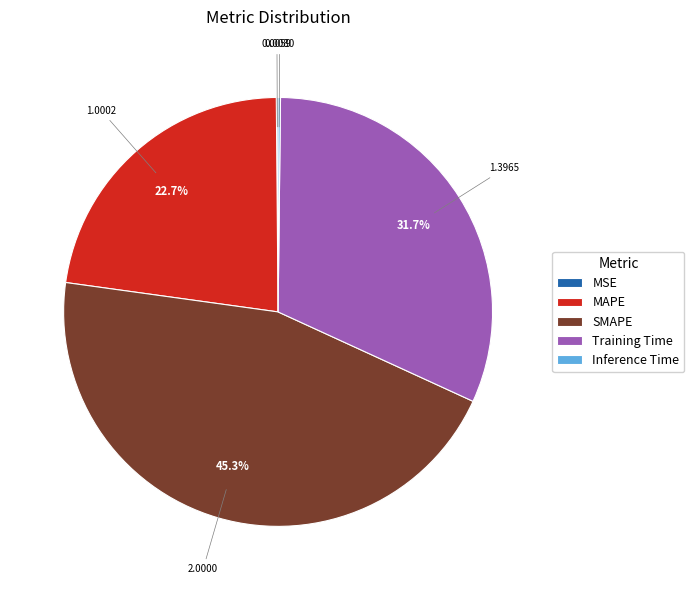

To the nearest percent, what is the average slice percentage?

20%